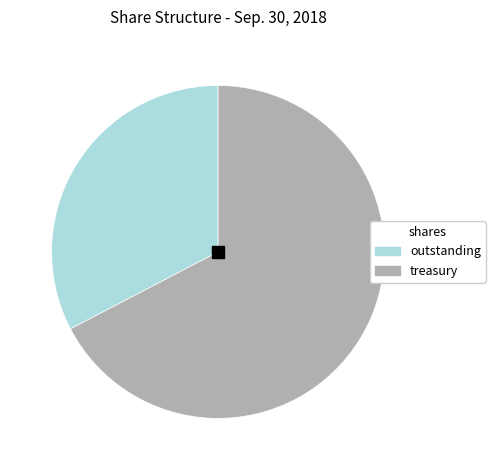

Which category has the biggest portion of the pie?

treasury